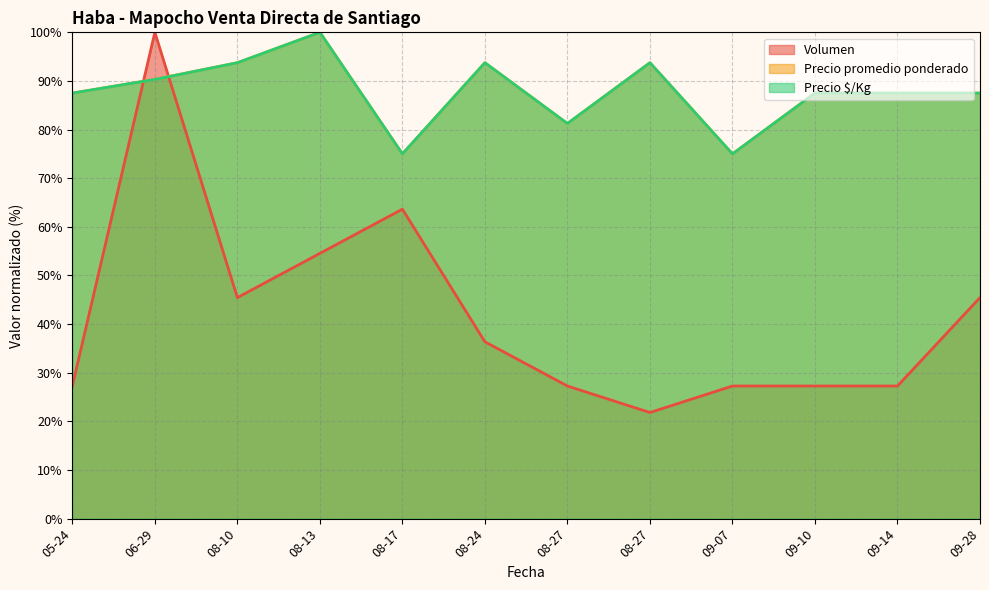

List the series in order of their peak value, lowest first.

Volumen, Precio promedio ponderado, Precio $/Kg